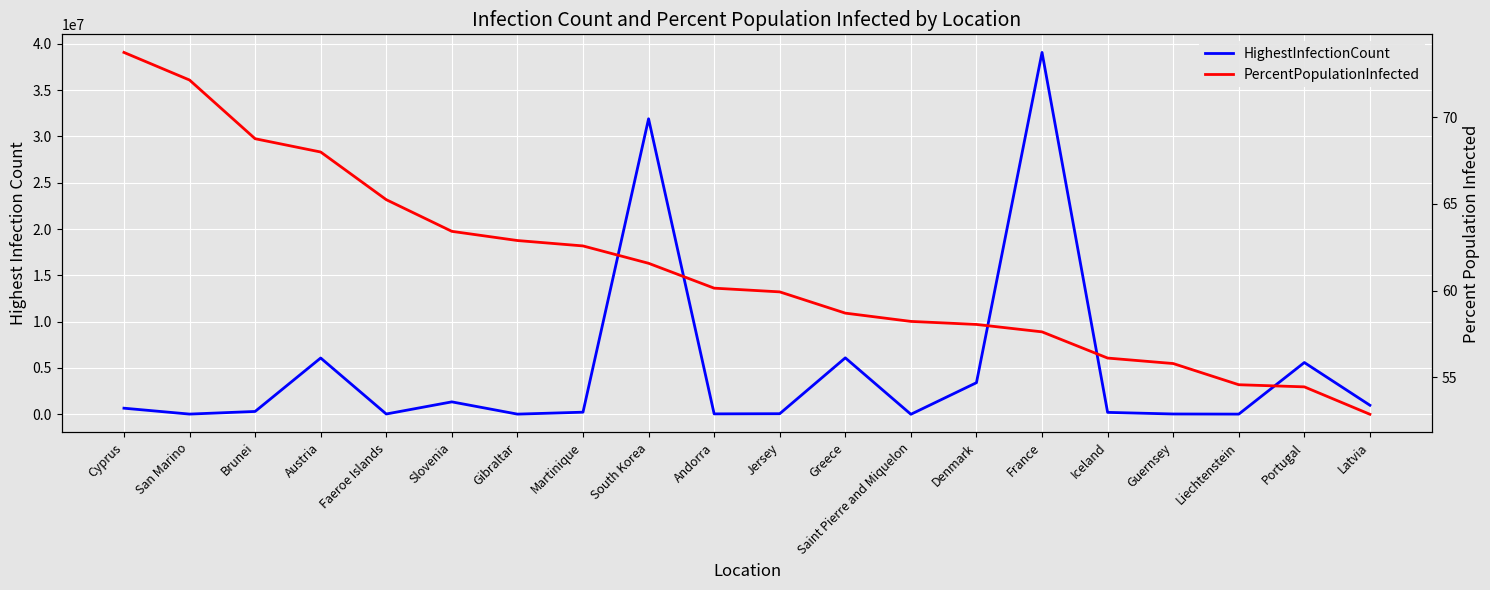

At which category does HighestInfectionCount reach its first local valley?

San Marino